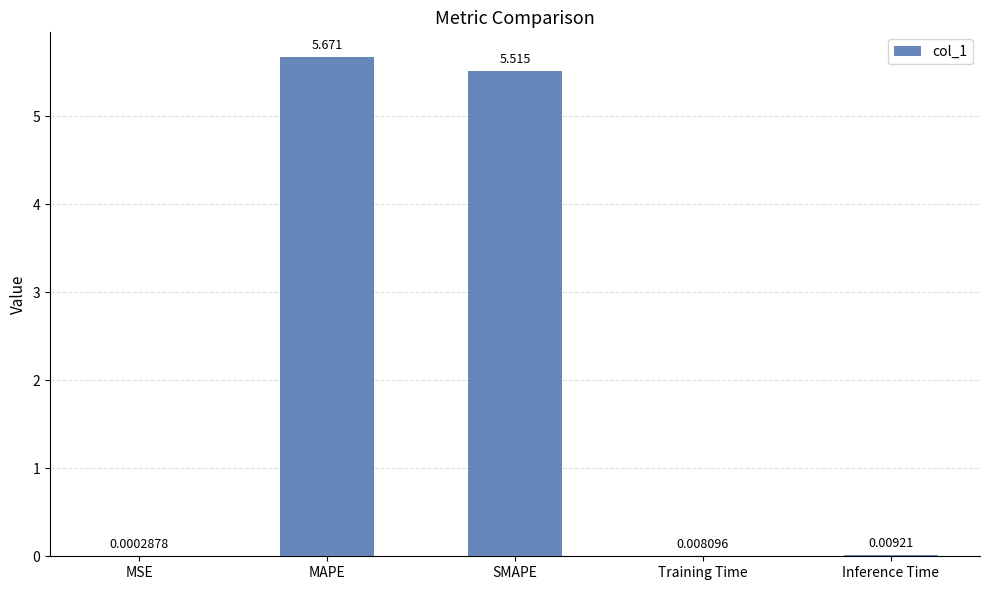

What is the average value?

2.2